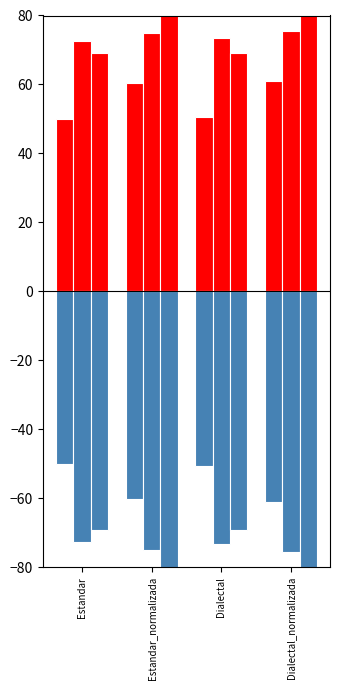

How many bars are there in total?

24